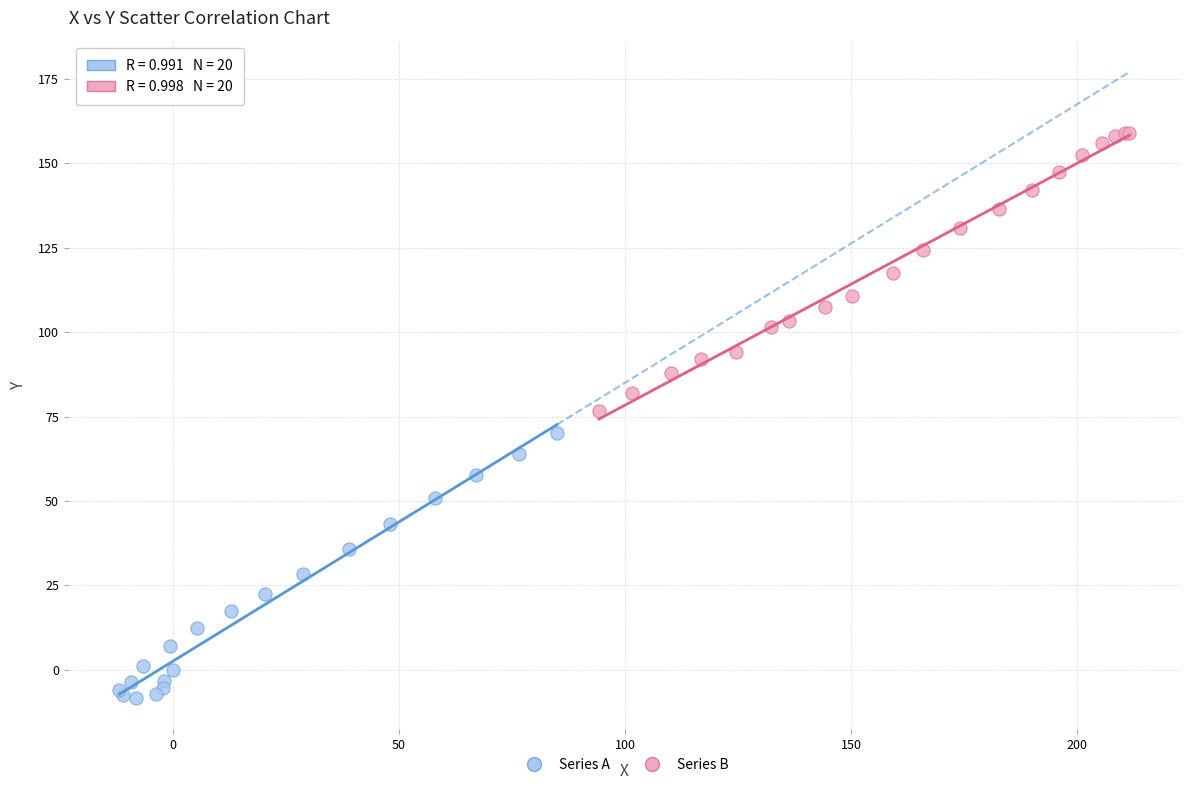

What are all the series names shown in the legend?

Series A, Series B